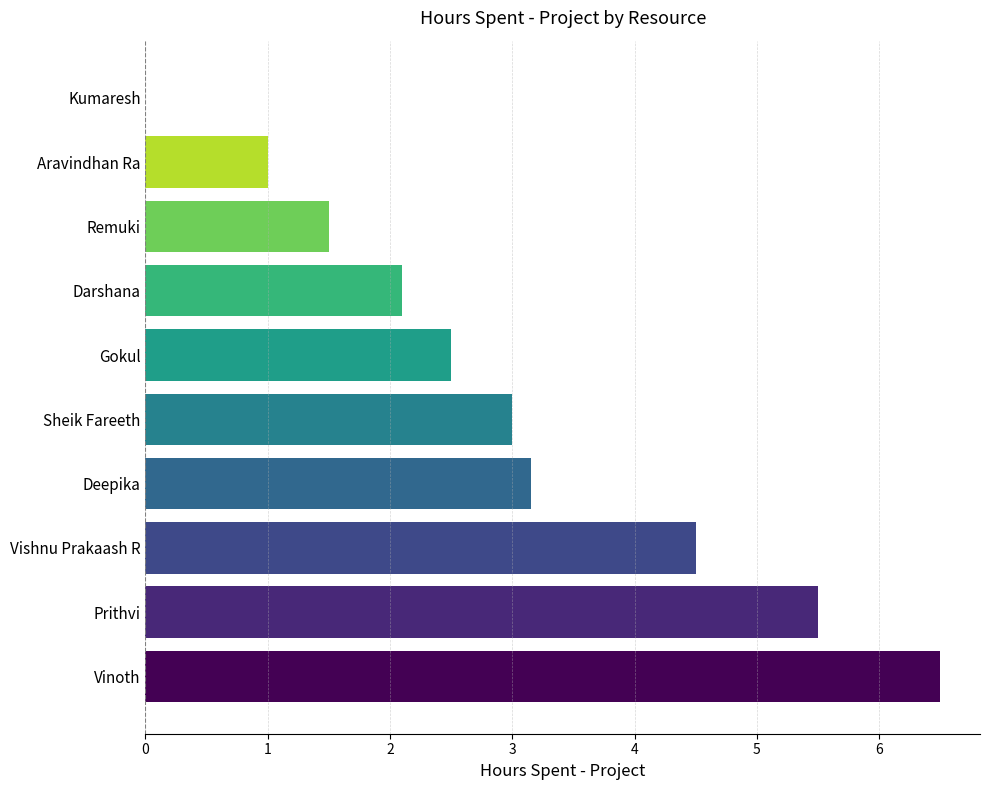

Is it true that the value at Gokul is 4.2?

False